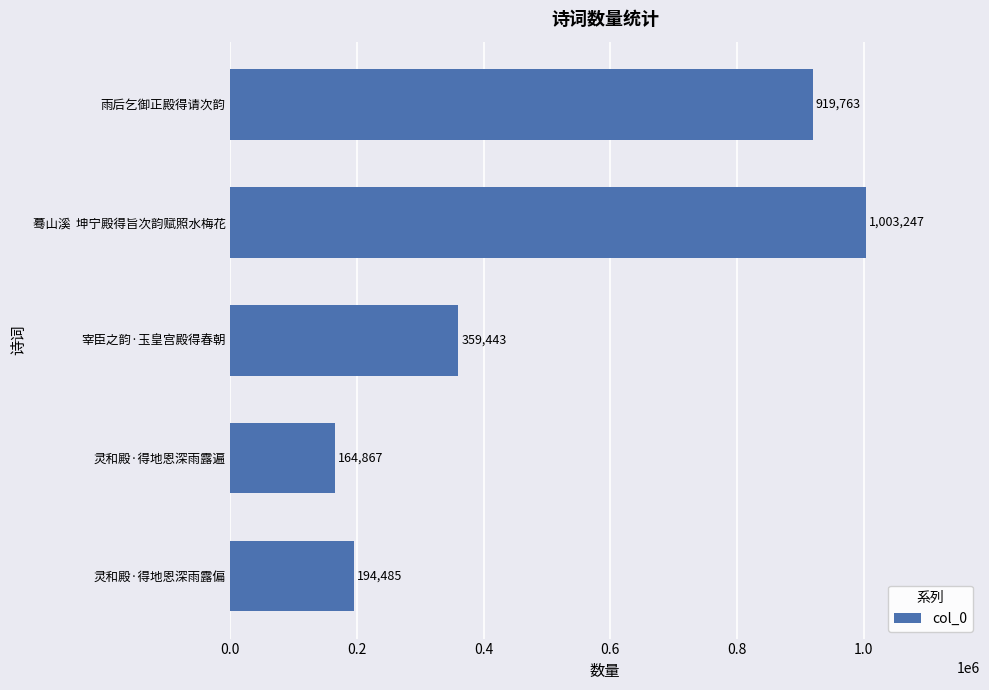

What is the average value?

528361